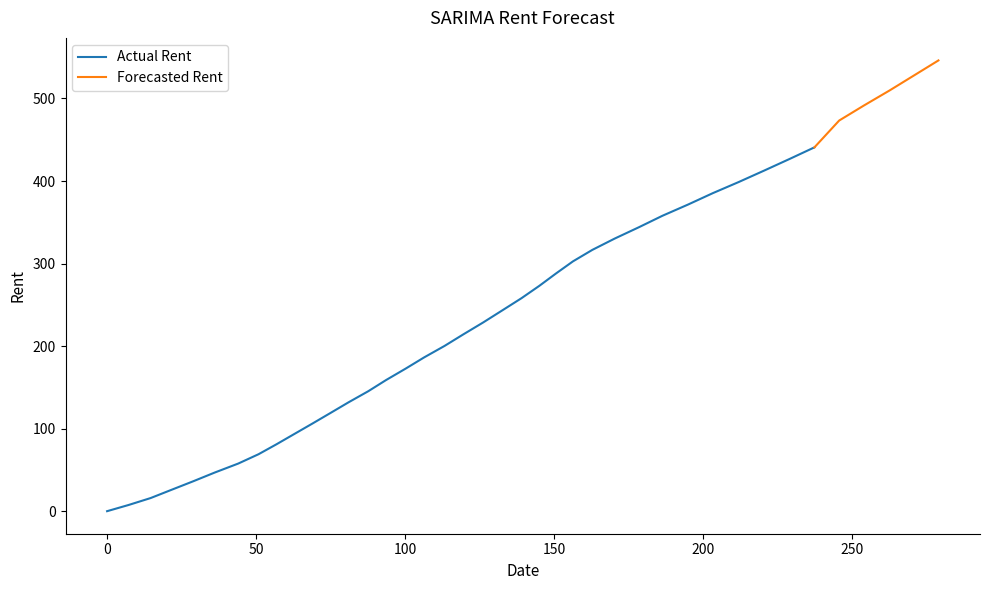

What is the label of the 30th point from the left?

29